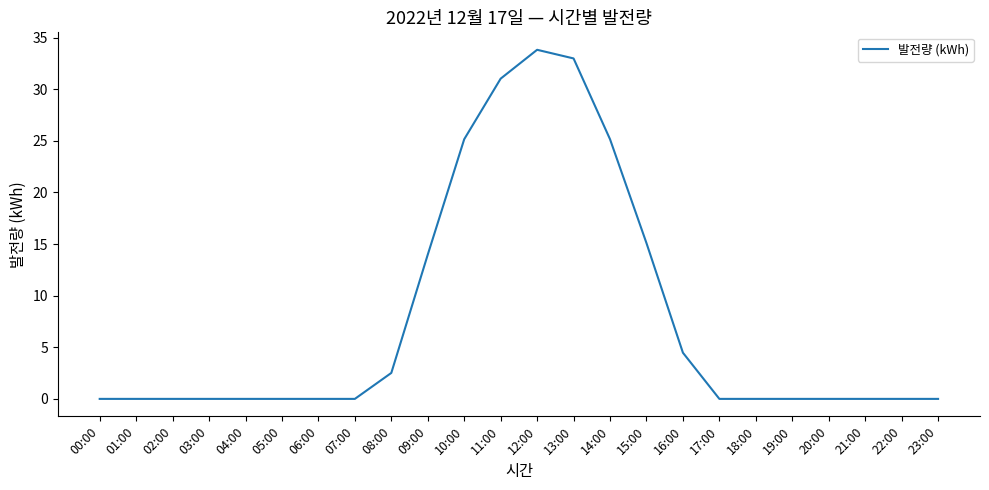

What is the difference between the values at 05:00 and 16:00?

4.5